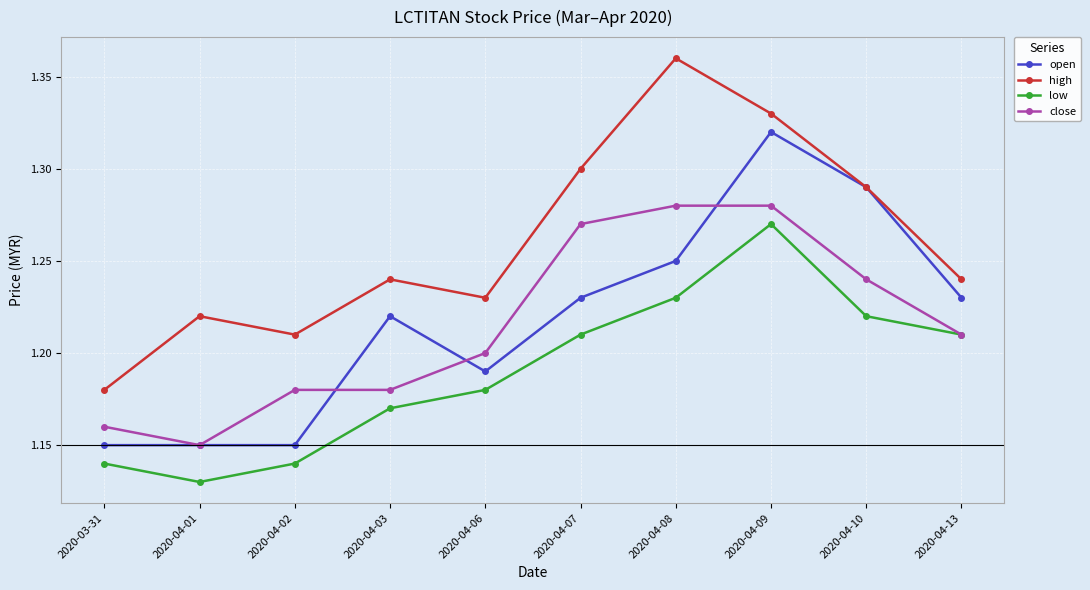

True or false: open and low intersect in this chart.

False